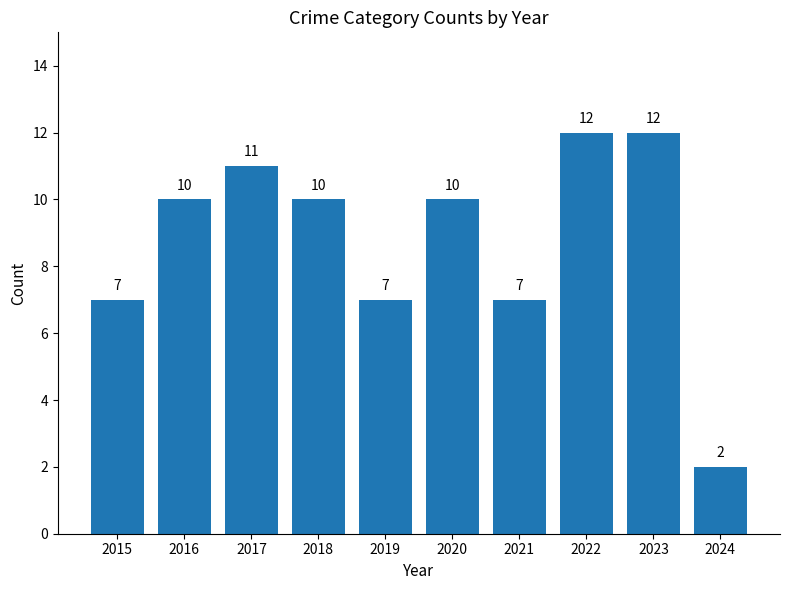

The value at 2020 is 17. True or false?

False